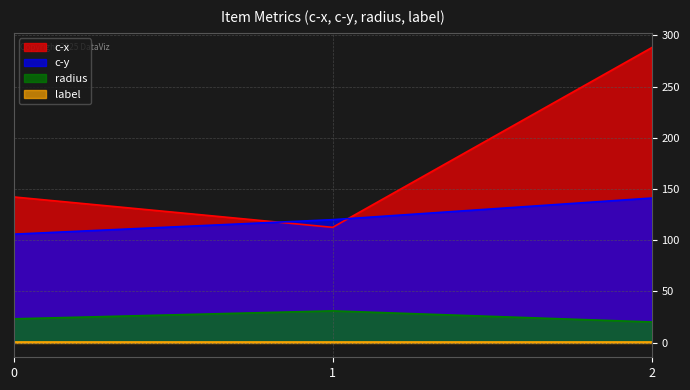

The value of c-y at 0 is 105.8. True or false?

True